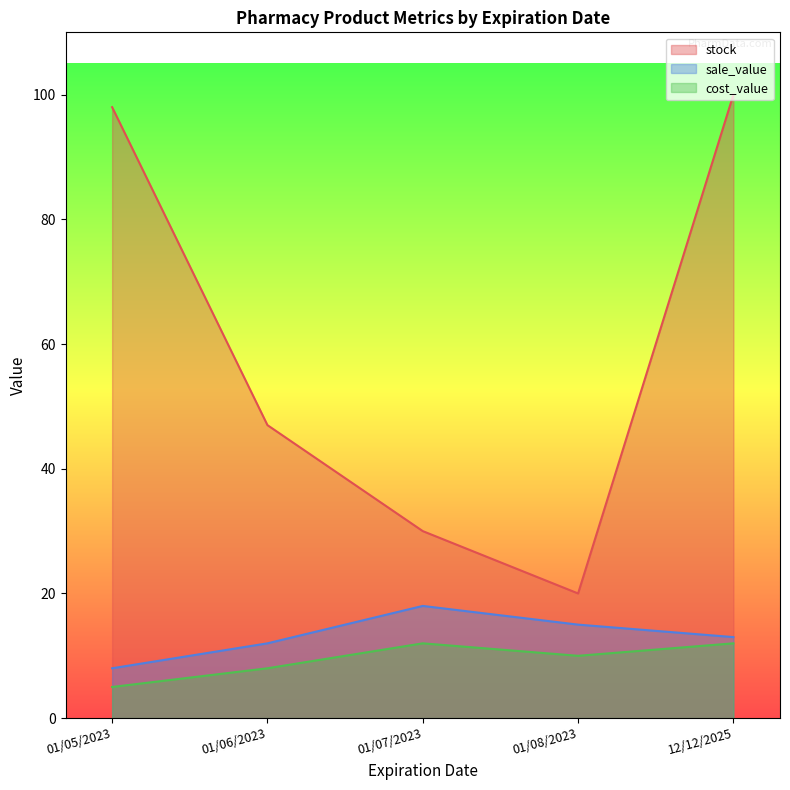

At which label does stock reach its minimum?

01/08/2023